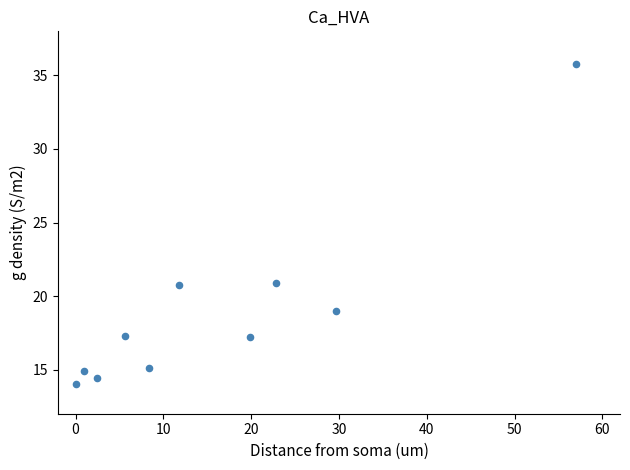

What is the average Y value?

18.9